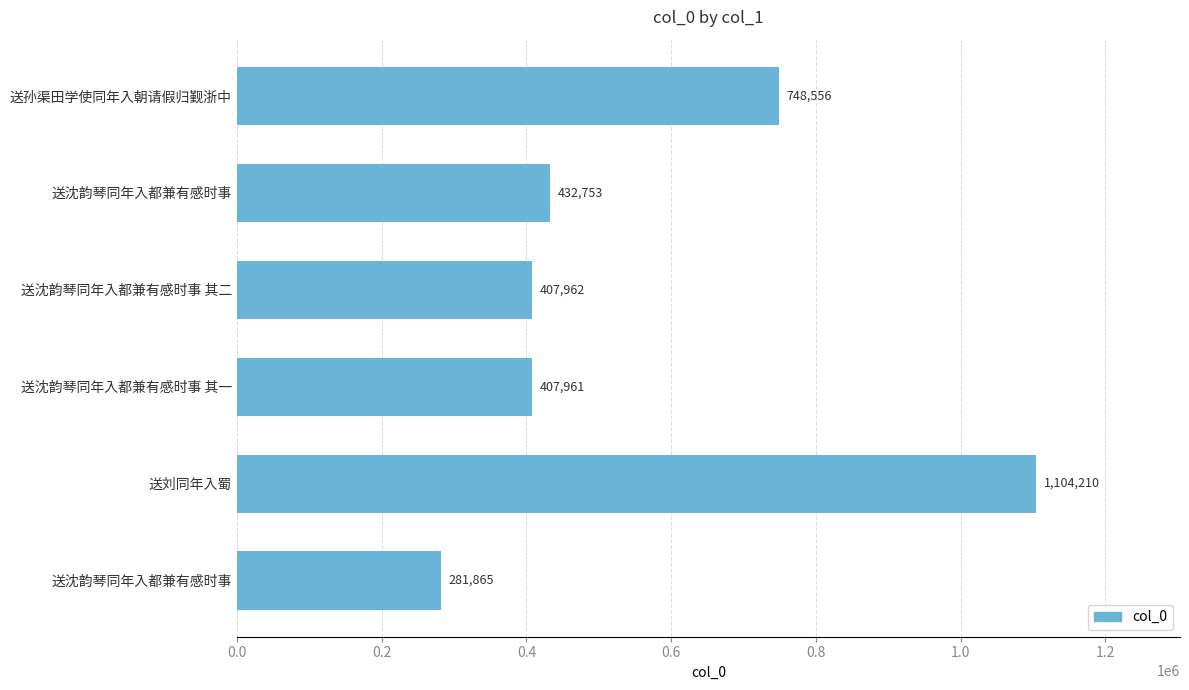

How many bars are there in total?

6